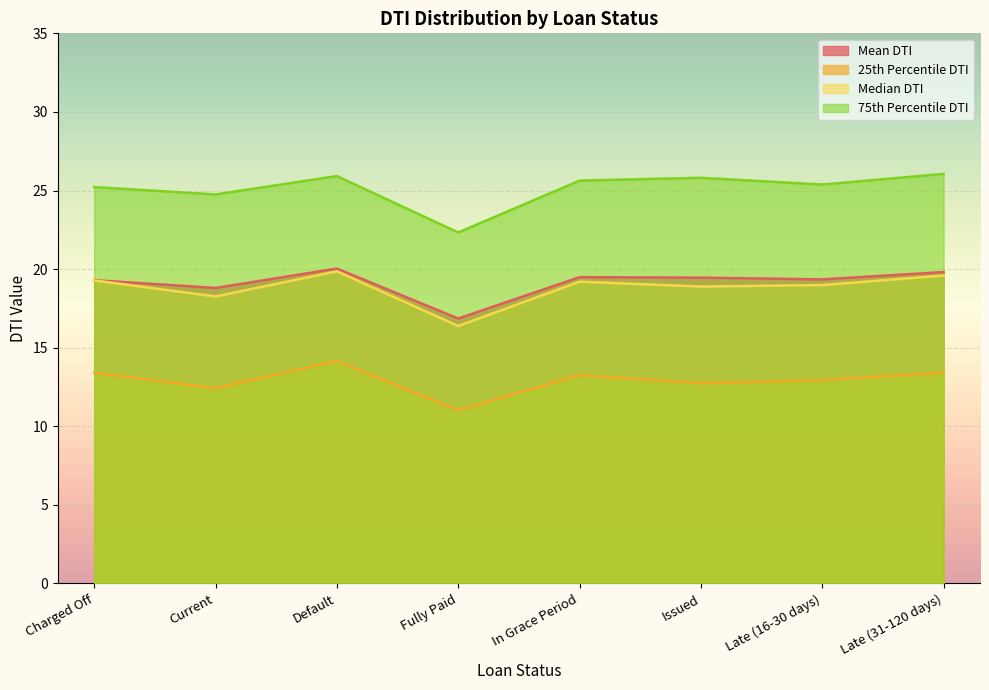

What is the maximum value for Mean DTI?

20.0